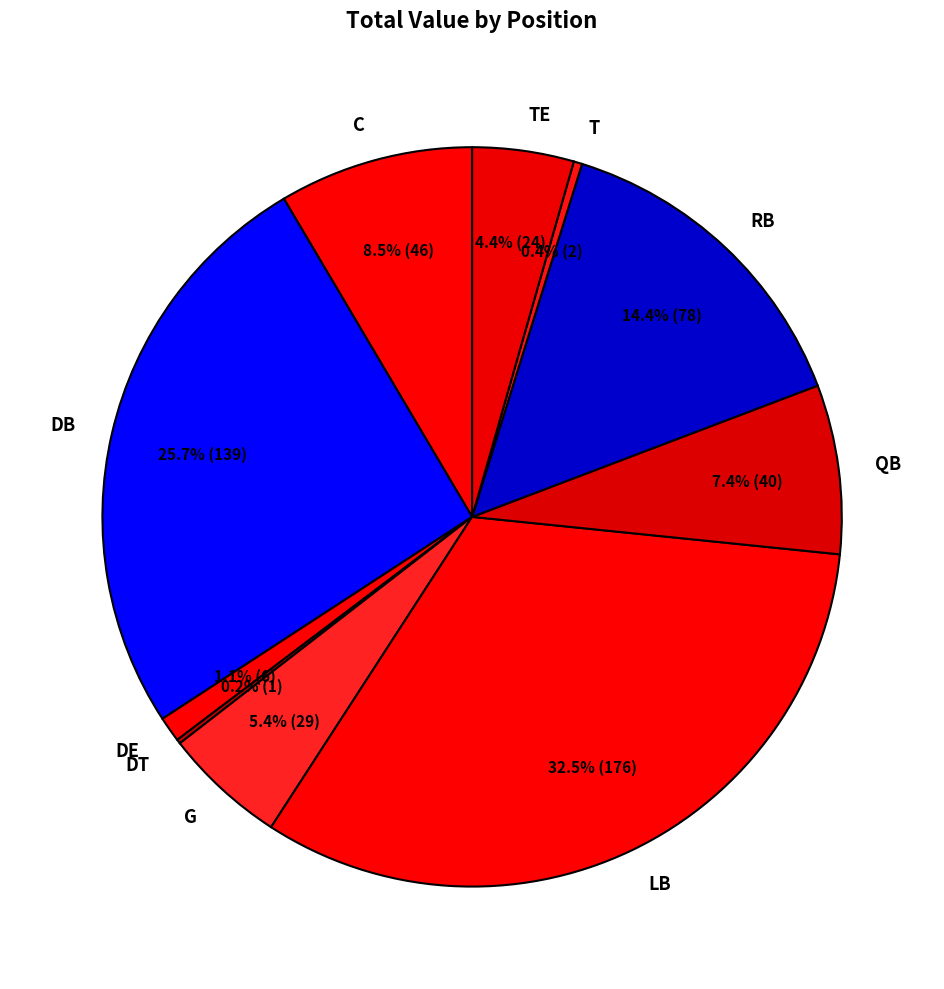

What is the largest slice in the pie chart?

LB